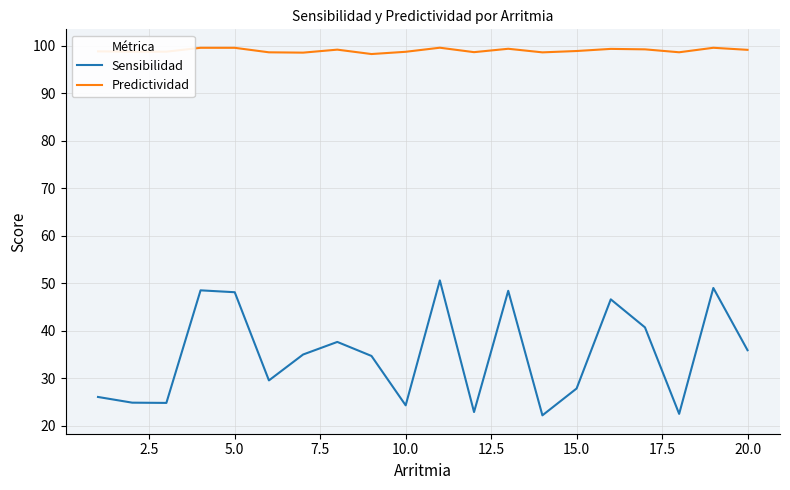

What is the sum of all Sensibilidad values?

700.0